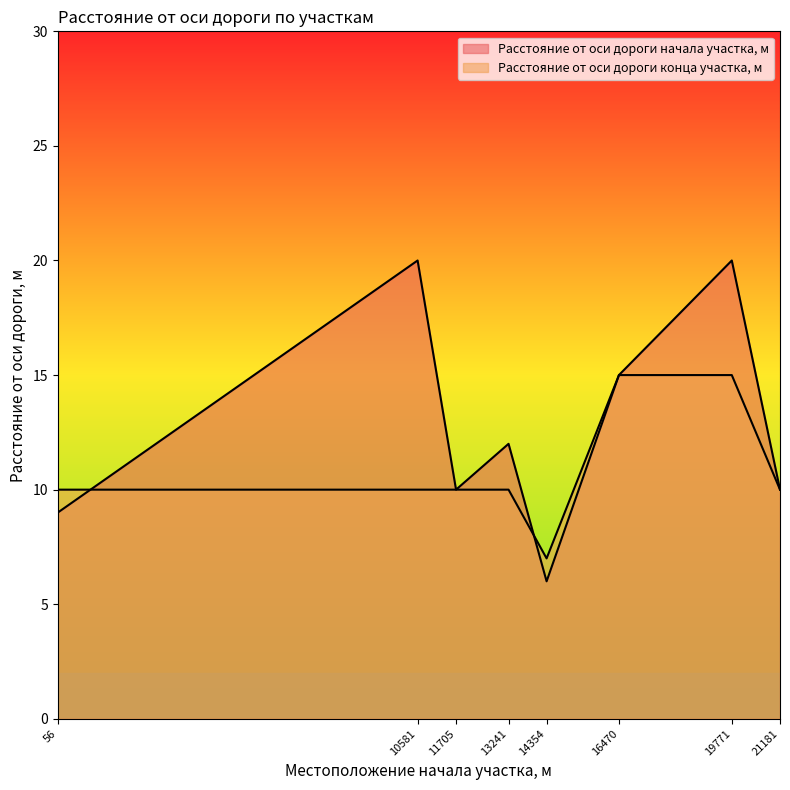

What is the approximate value of Расстояние от оси дороги конца участка, м at 16470?

15